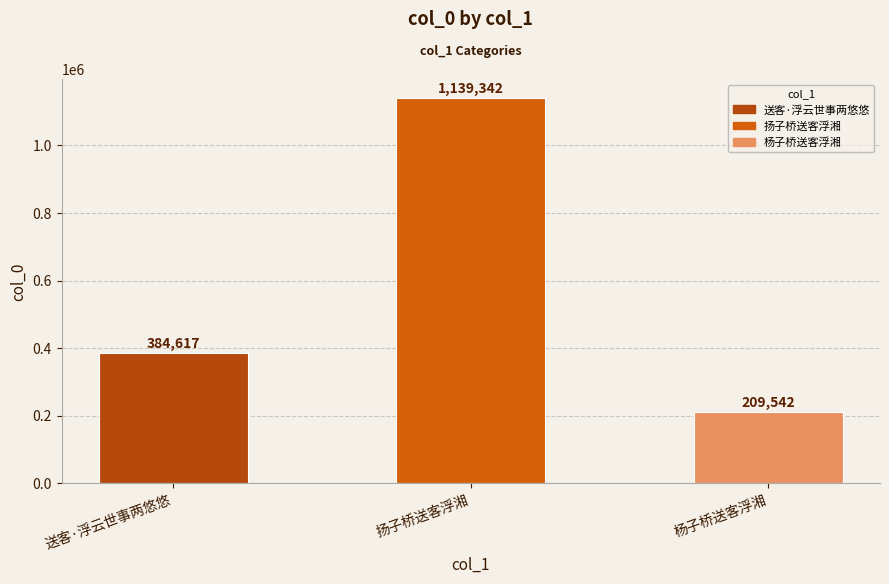

True or false: the data shows 649592 at 扬子桥送客浮湘.

False